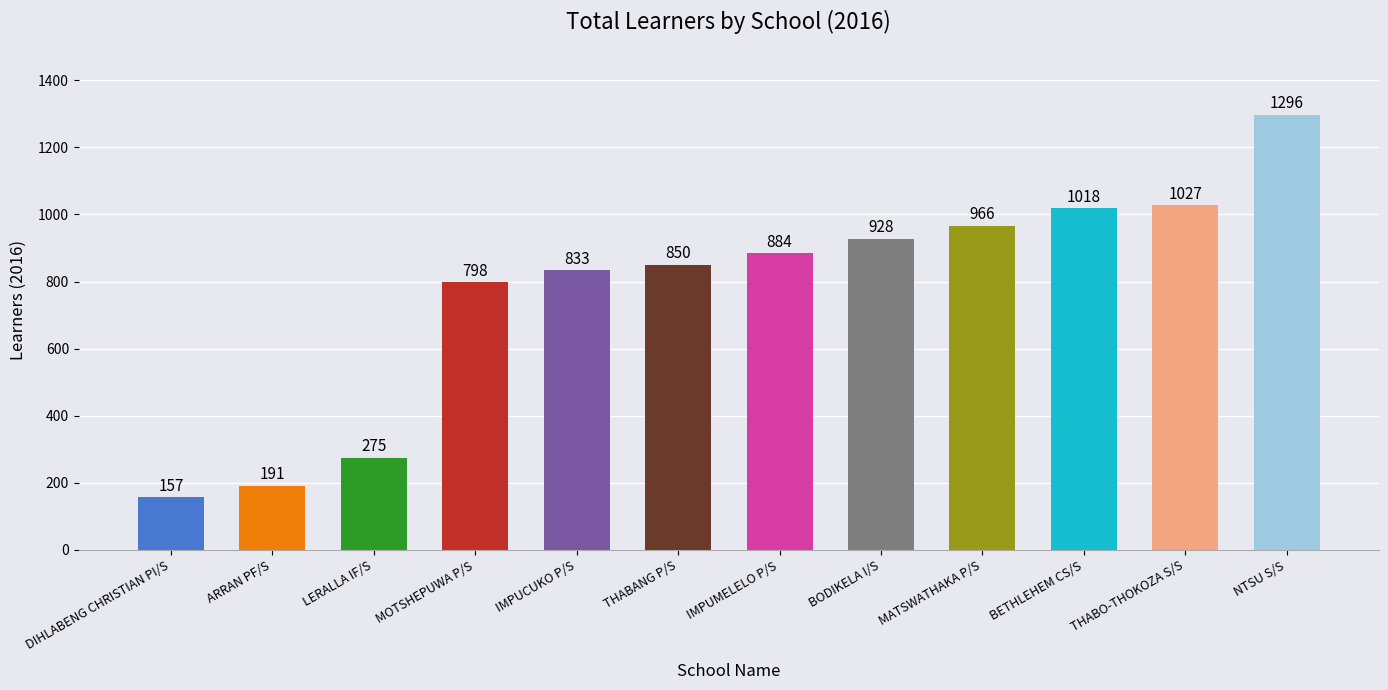

What position from the right is THABO-THOKOZA S/S?

2